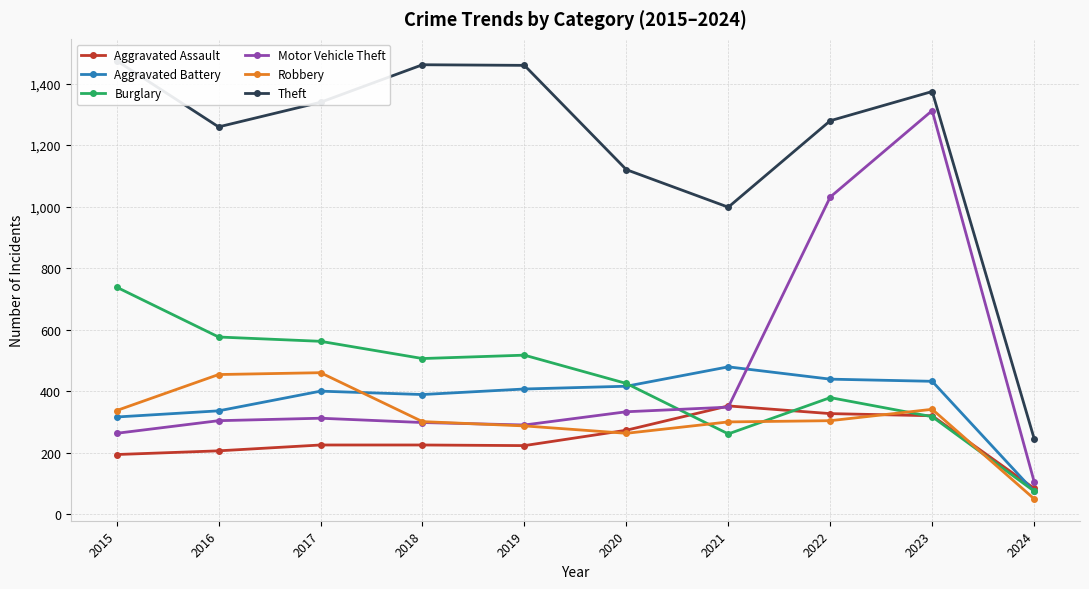

How many series are shown in this chart?

6